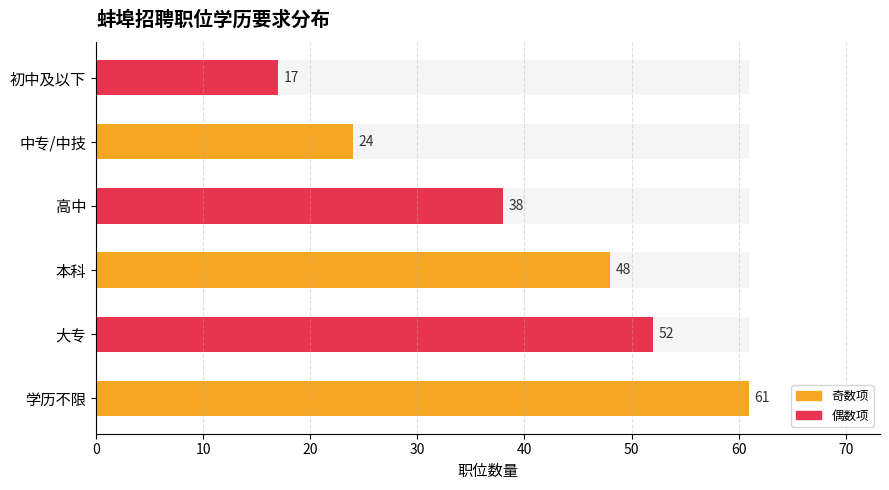

How many bars are there in total?

6